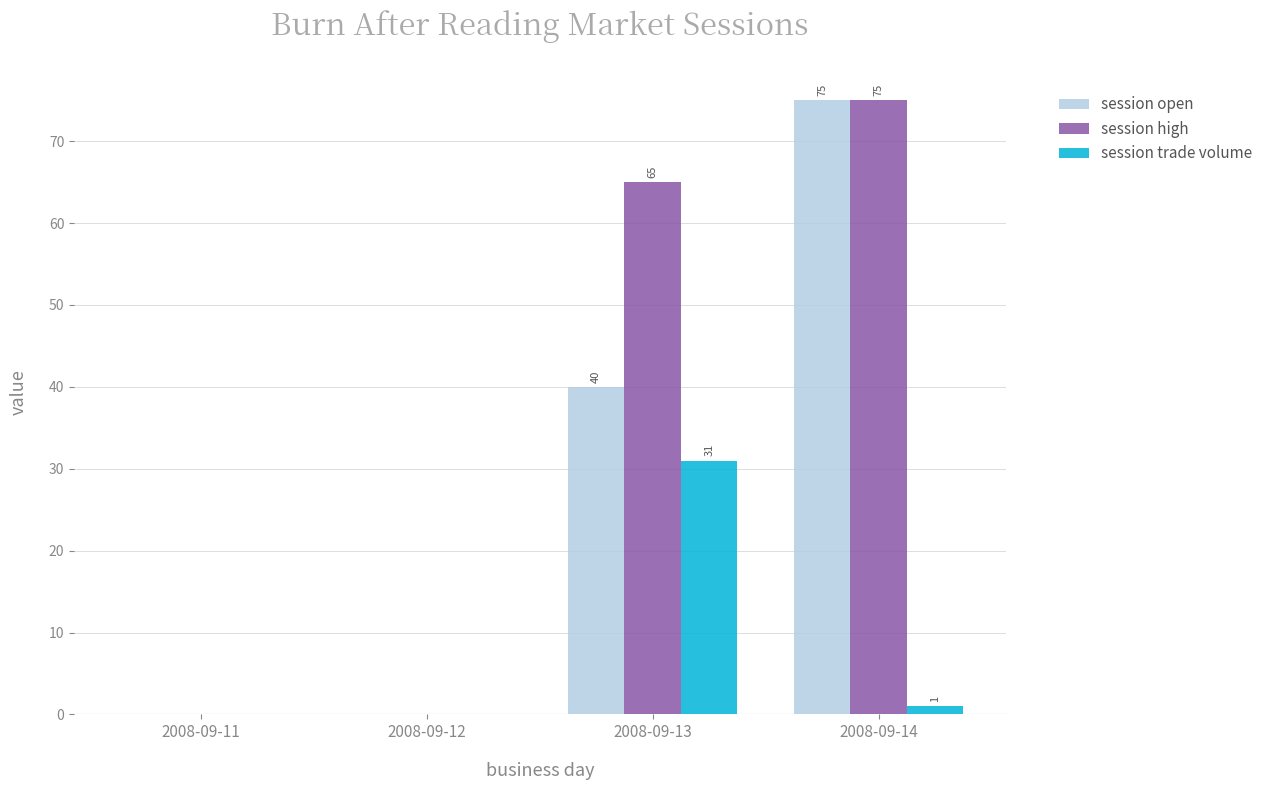

What is the average value of the session high series?

35